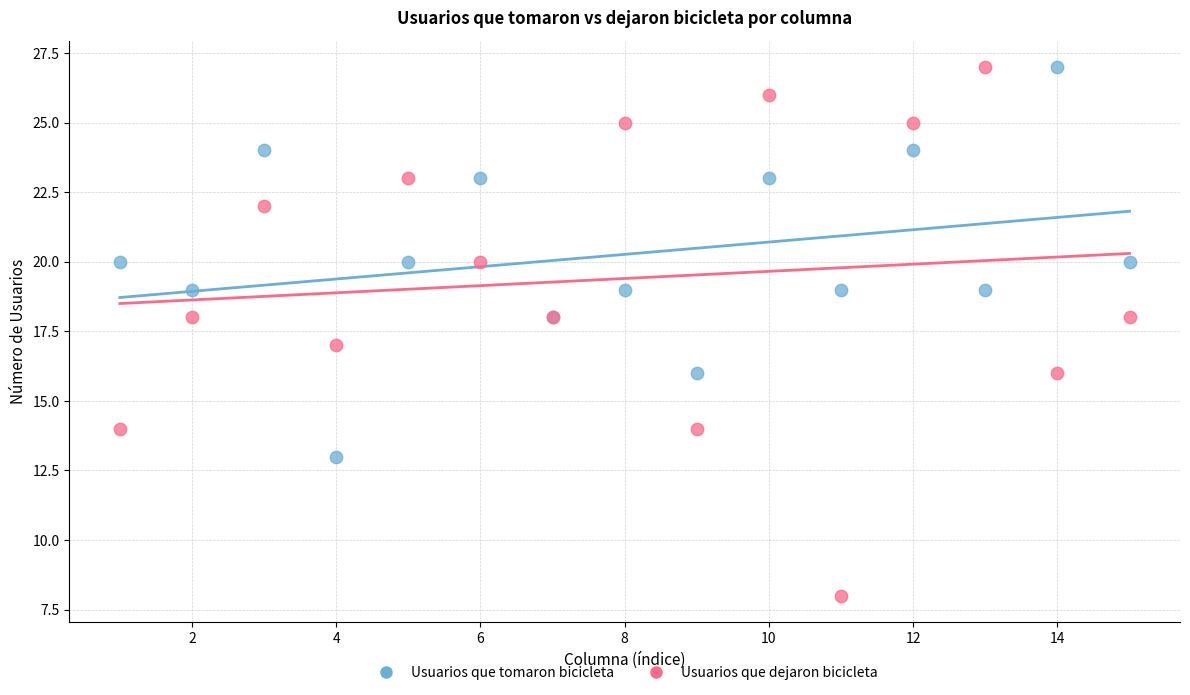

Which series has the widest spread of Y values?

Usuarios que dejaron bicicleta